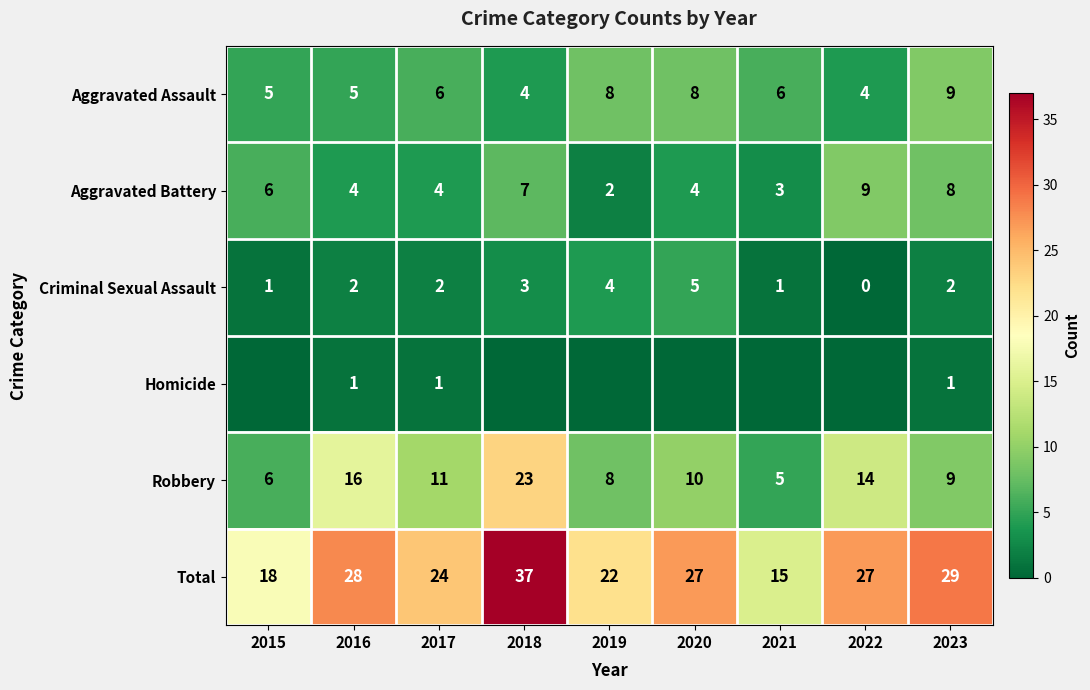

The value of Robbery at 2023 is 15. True or false?

False